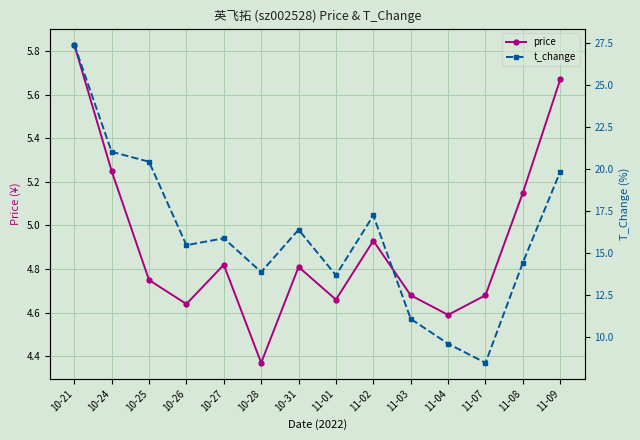

At 10-28, list the series in order from smallest to largest.

price, t_change